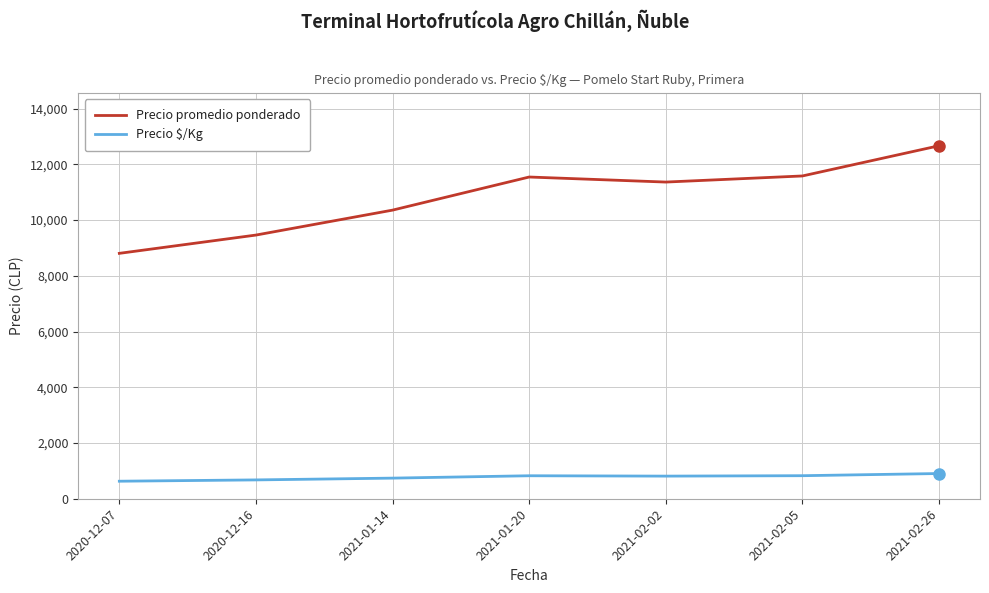

True or false: Precio promedio ponderado and Precio $/Kg cross at least once.

False